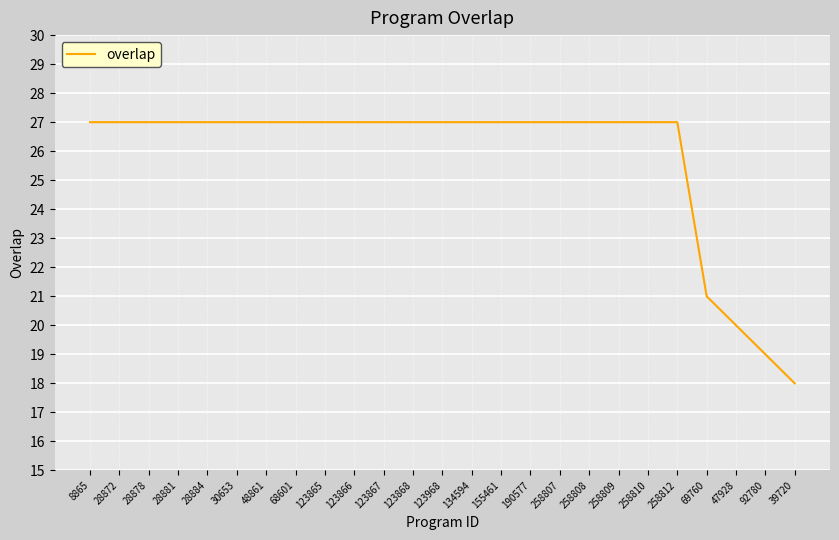

The value at 39720 is 9. True or false?

False